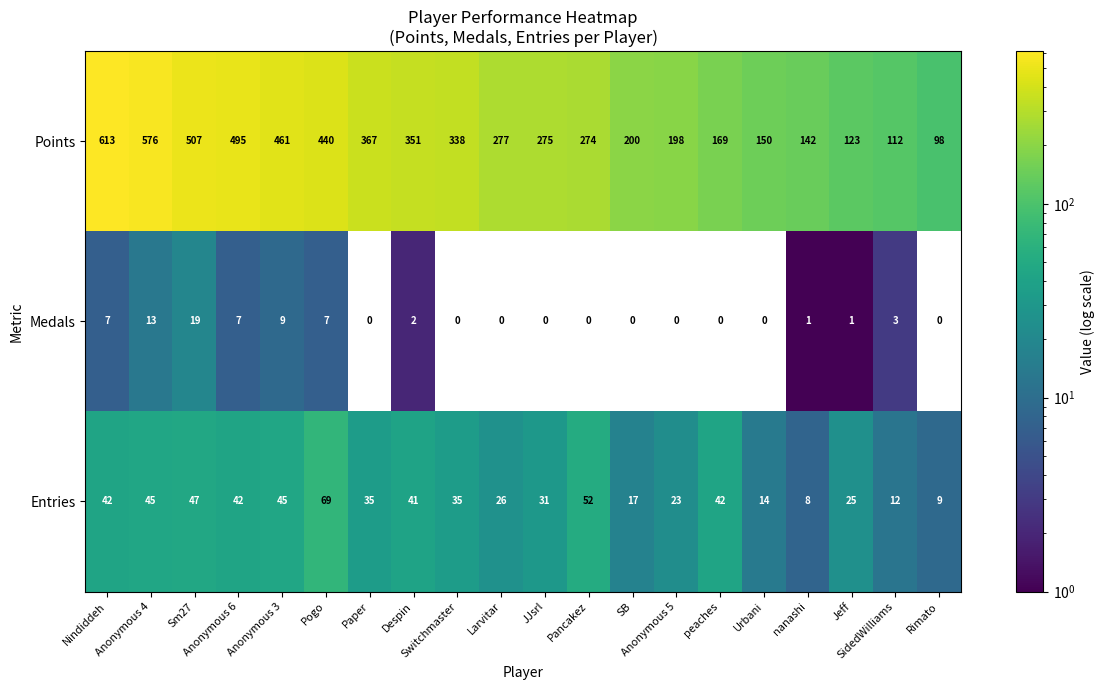

Which series has the widest spread of values?

Points